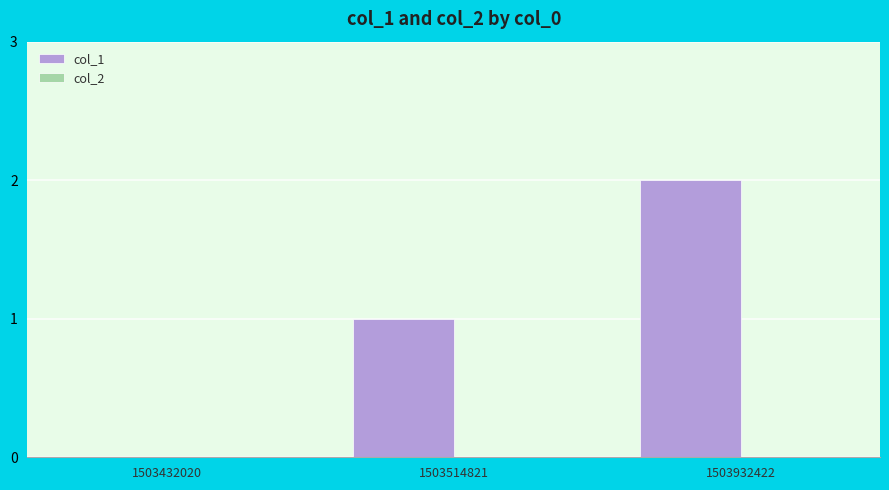

The value at 1503432020 is 0. True or false?

True